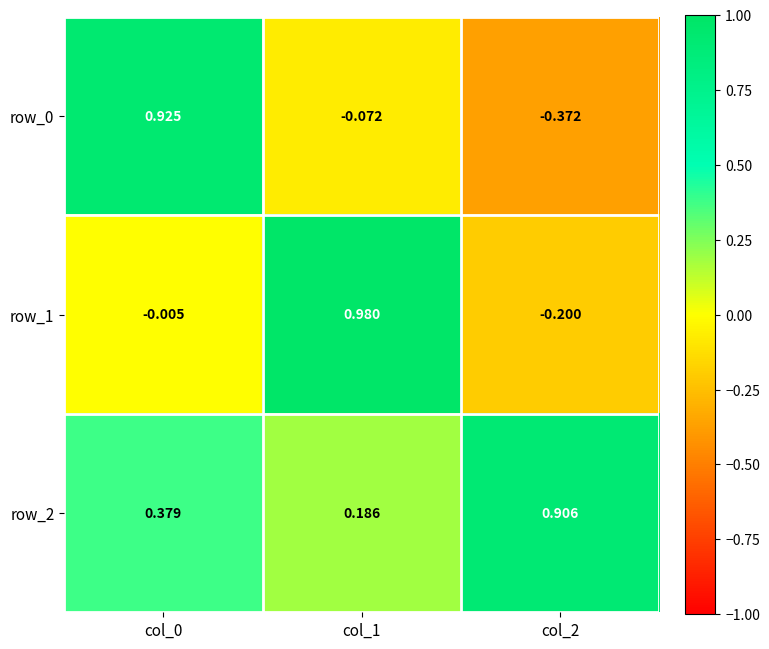

Which category has the lowest value across all series?

col_2